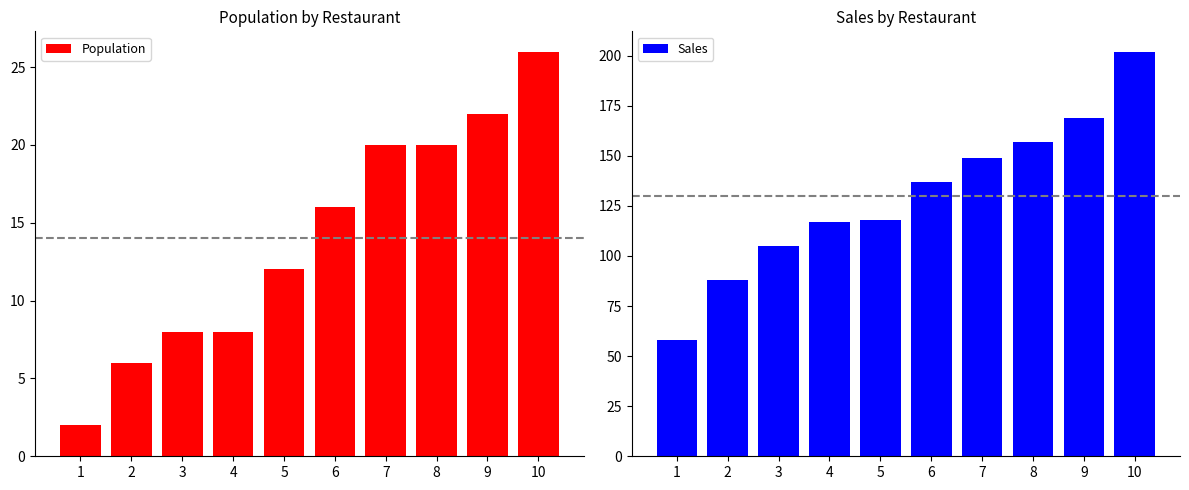

Reading left to right, extract all data points from this chart.

Population: 2	6	8	8	12	16	20	20	22	26
Sales: 58	88	105	117	118	137	149	157	169	202